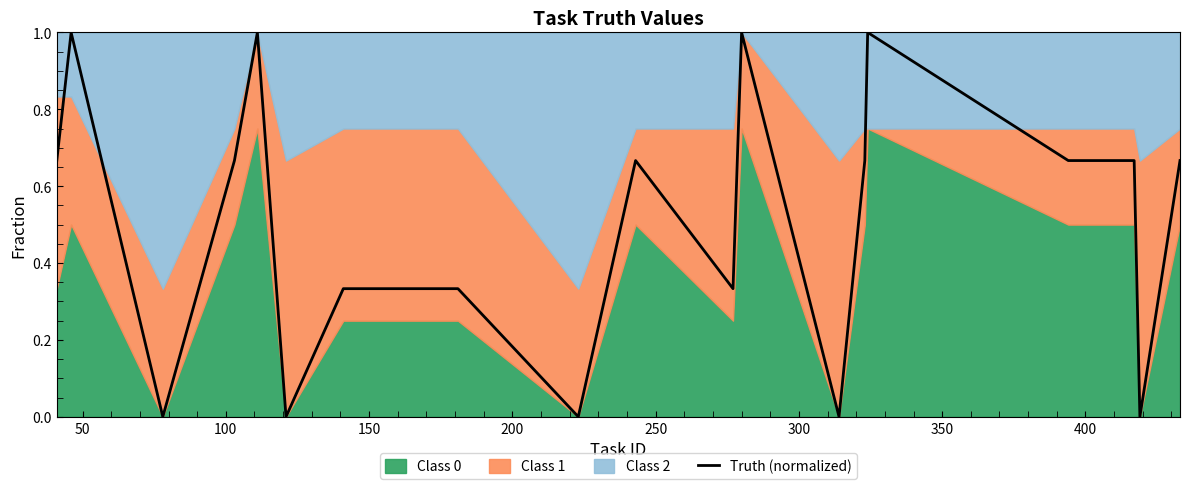

What is the highest value of the Truth (normalized) series?

1.0